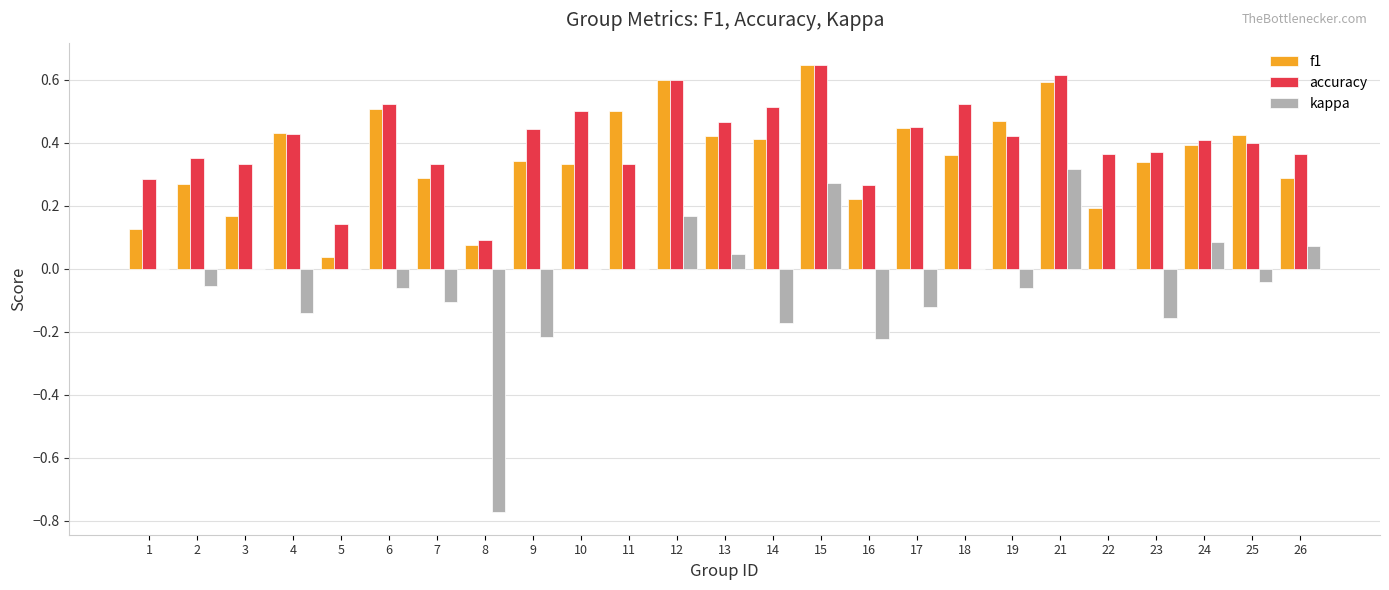

What is the sum of all accuracy values?

10.2